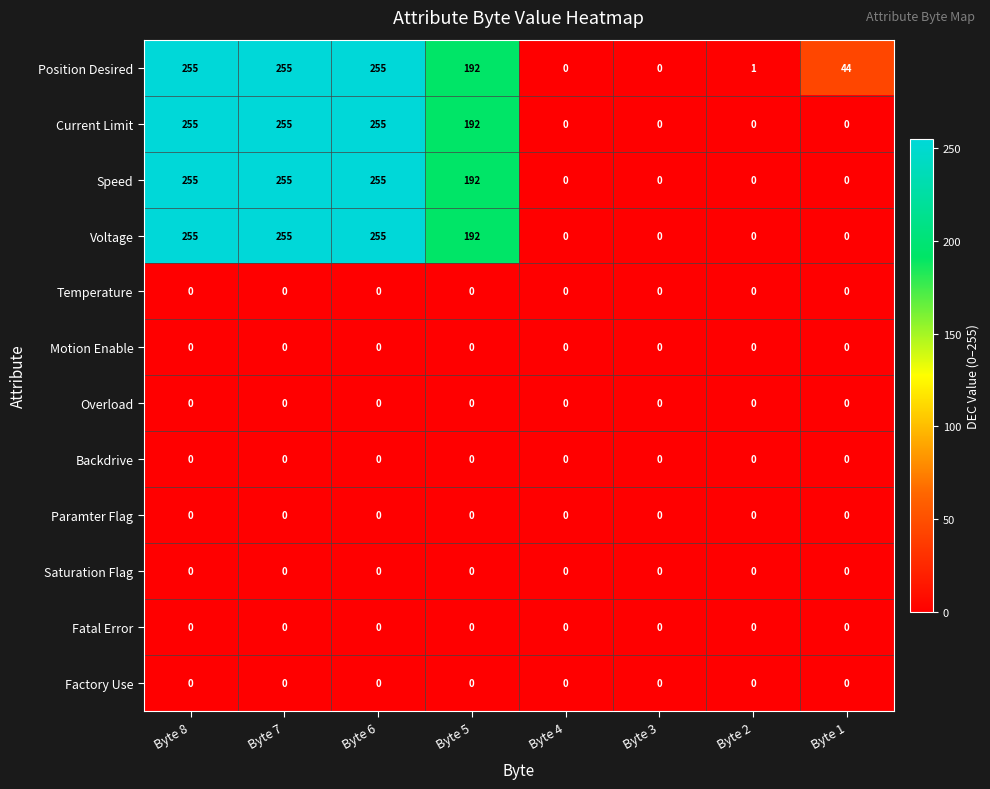

At how many categories does at least one series exceed 106?

4